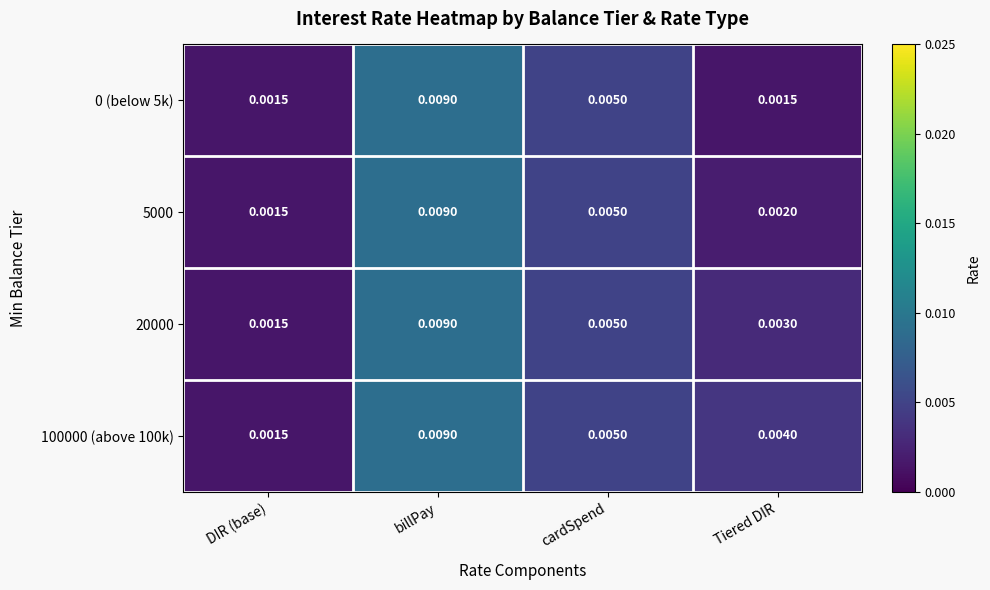

Which category has the lowest value in the 20000 series?

DIR (base)